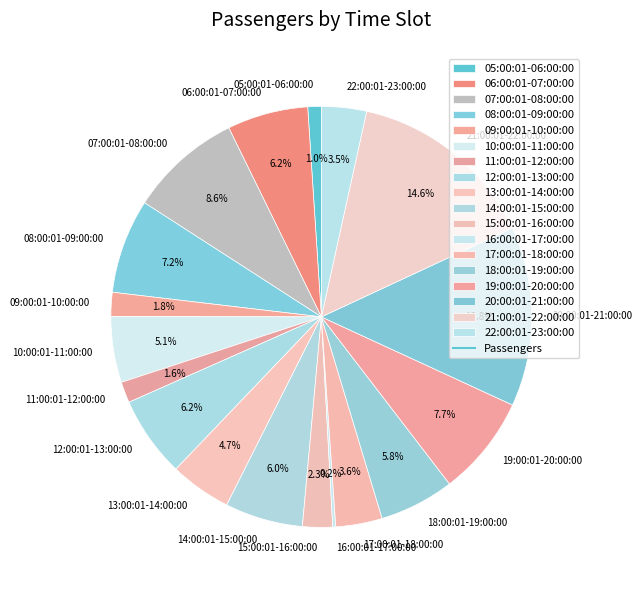

Does 19:00:01-20:00:00 account for over 50% of the chart?

No